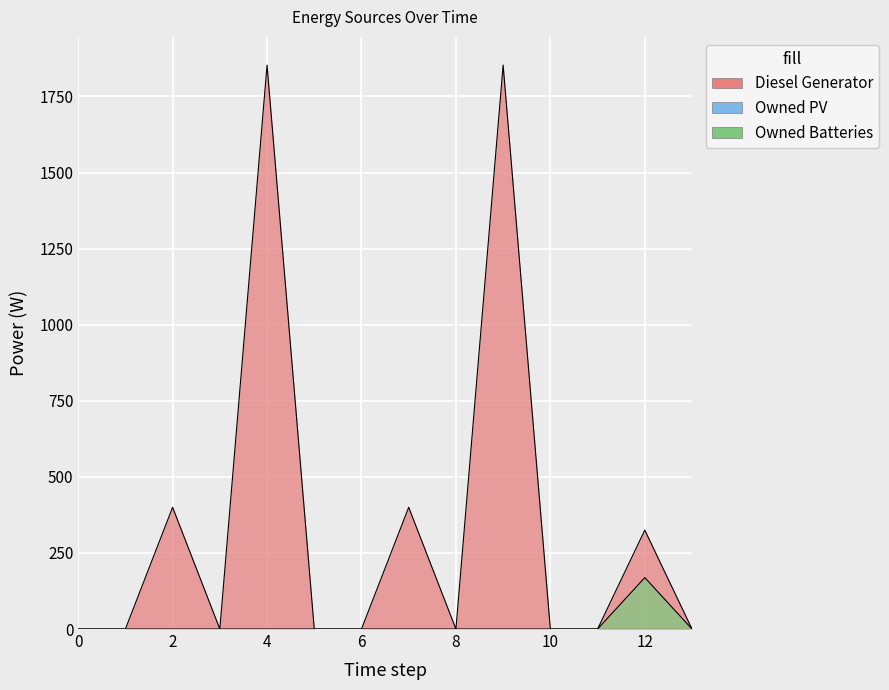

What is the maximum value for Diesel Generator?

1853